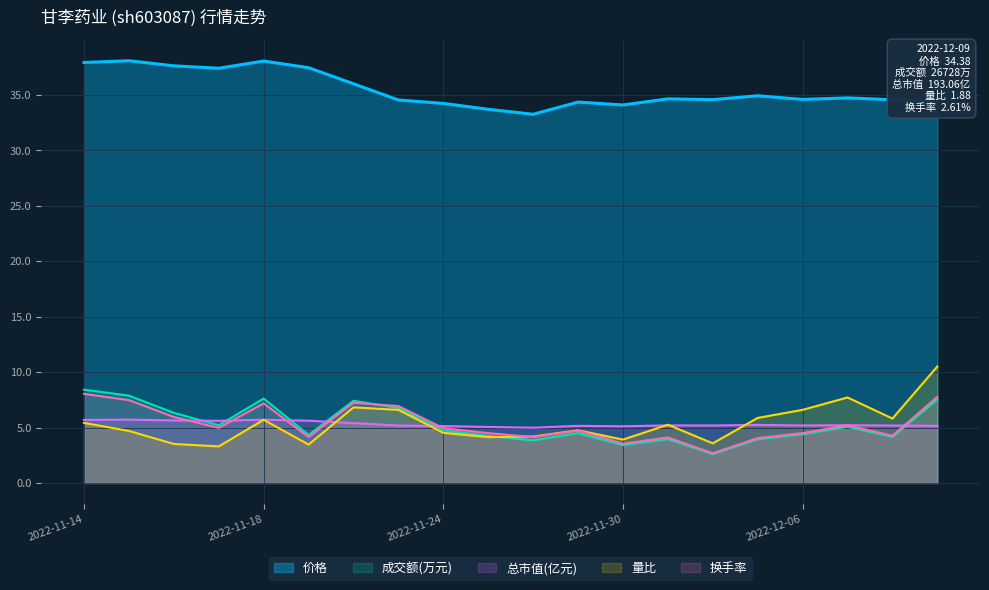

Does the chart display data point markers on the line(s)?

No